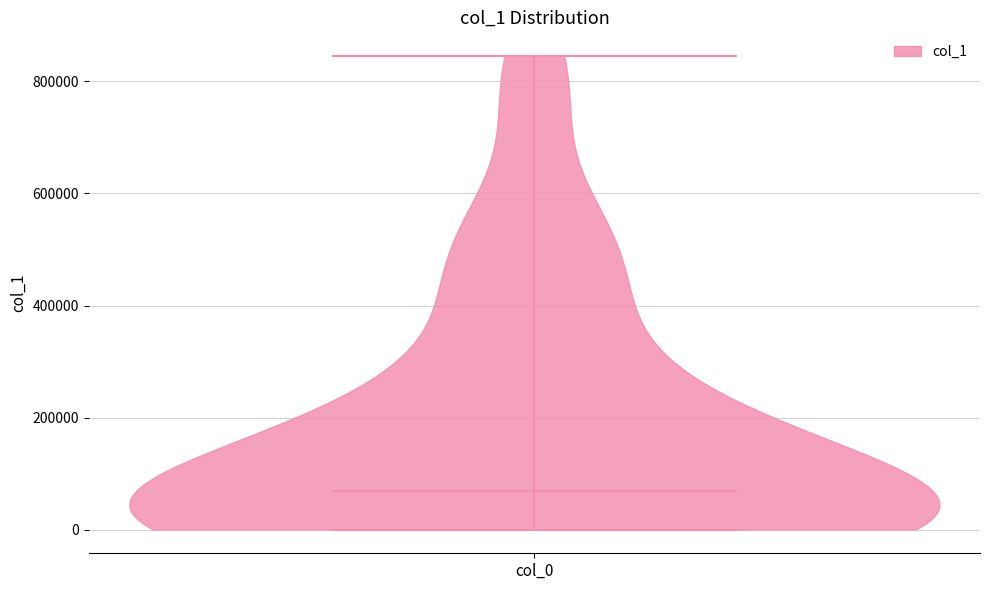

Read this violin plot against the y-axis: where its median line is, and the lowest and highest points the violin reaches. The values are not printed on the chart, so give them approximately, as read against the axis.

median line 60000, lowest point 0, highest point 840000